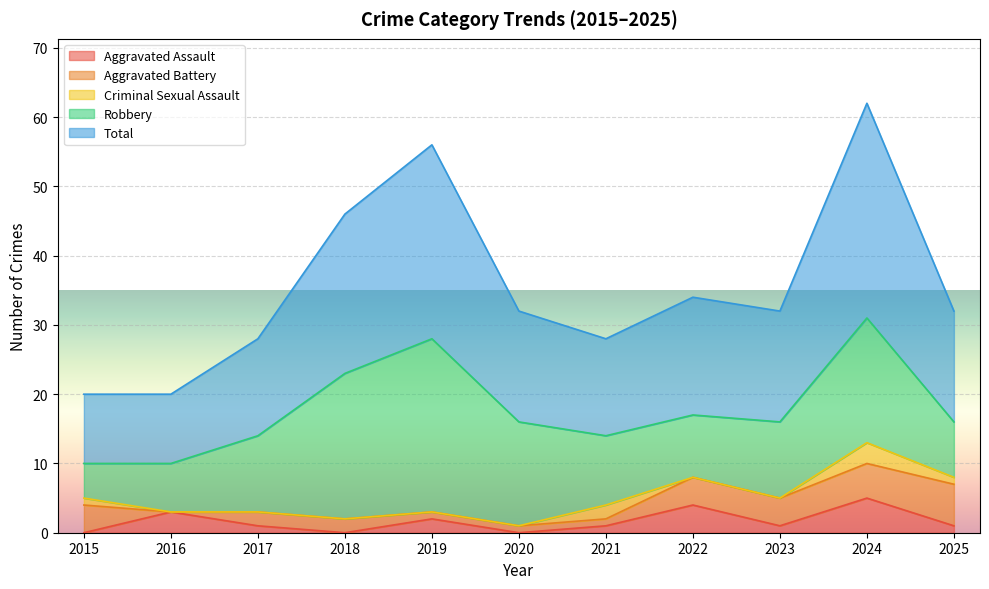

What is the total value across all series at 2025?

32